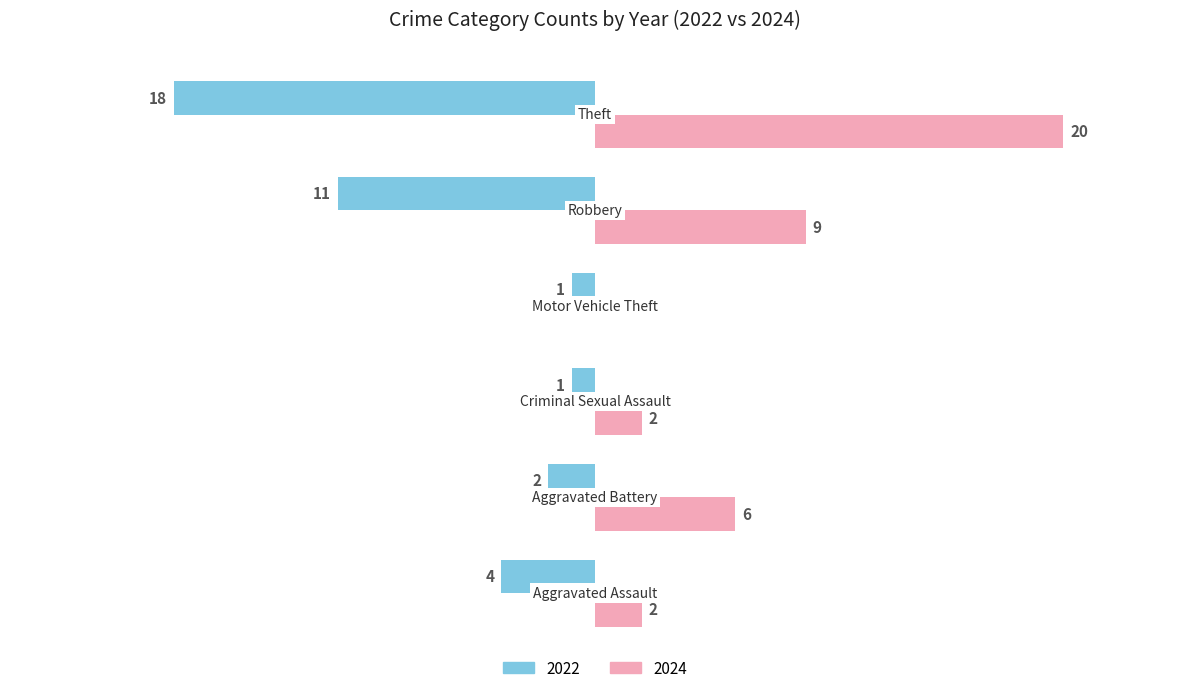

Reading left to right, list all the values displayed in this chart.

2022: -4	-2	-1	-1	-11	-18
2024: 2	6	2	0	9	20